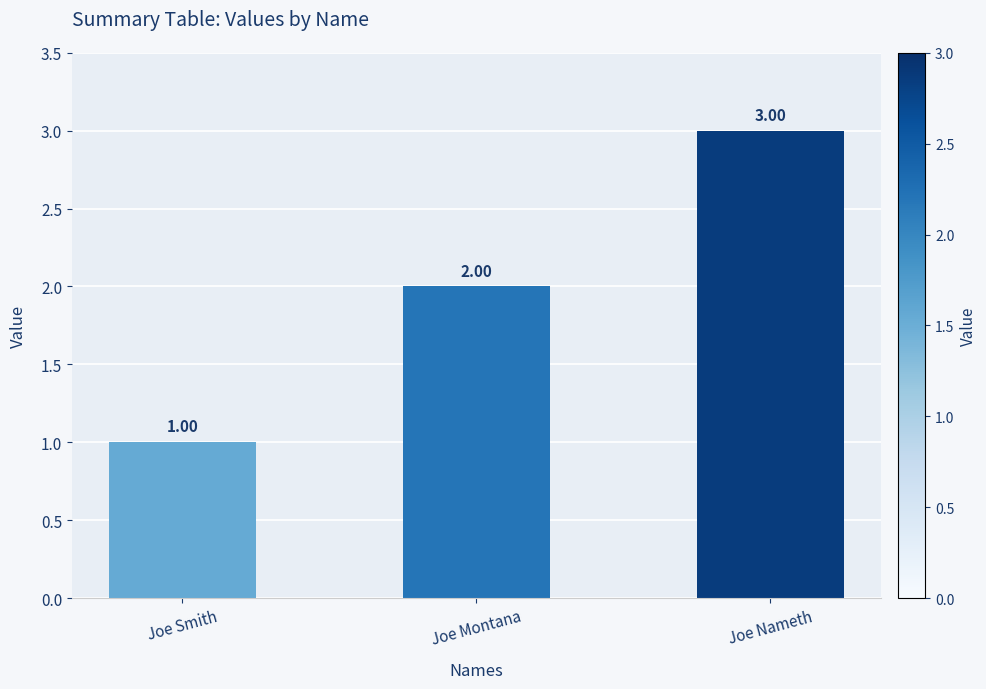

What is the difference between the maximum and minimum values?

2